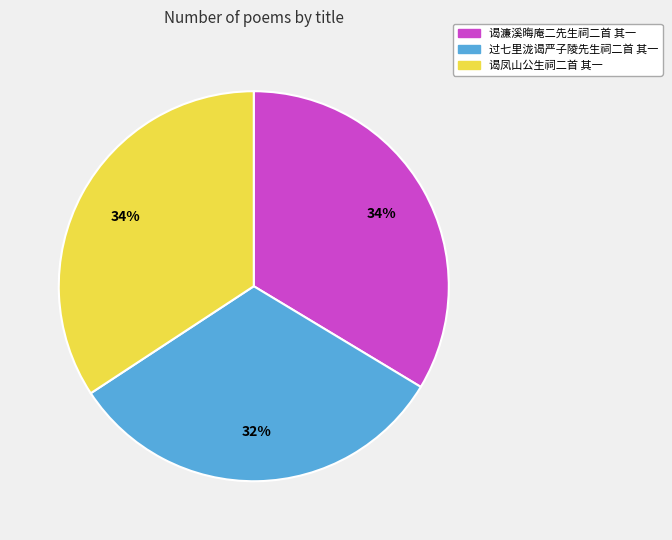

To the nearest percent, what is the difference between the 过七里泷谒严子陵先生祠二首 其一 and 谒凤山公生祠二首 其一 slice percentages?

2%